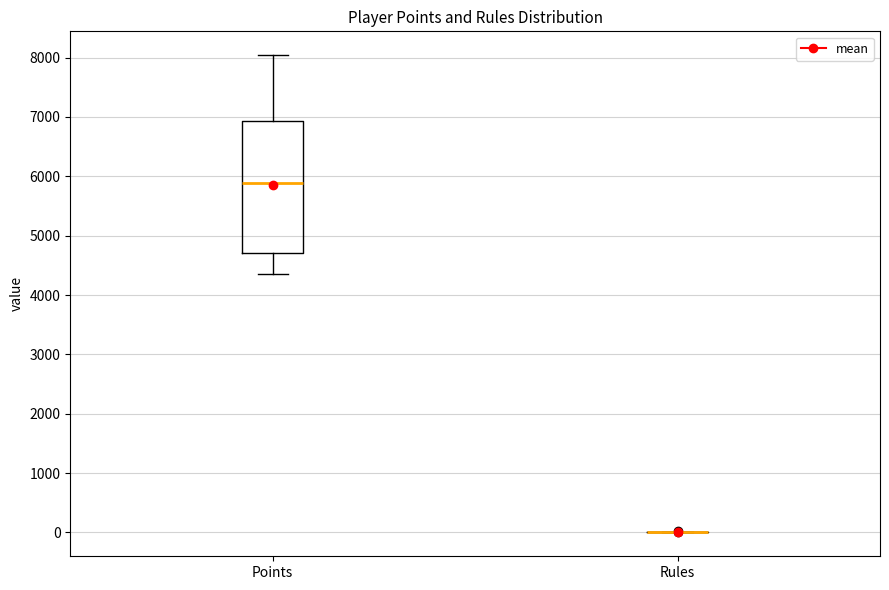

Reading left to right, transcribe this box plot: for each box, give where its median line is, the range the box spans, and where its two whiskers end, as read against the y-axis. The values are not printed on the chart, so give them approximately, as read against the axis.

Points: median 5900, box 4700 to 6900, whiskers 4400 to 8000
Rules: box collapsed to a line at 0, whiskers 0 to 0